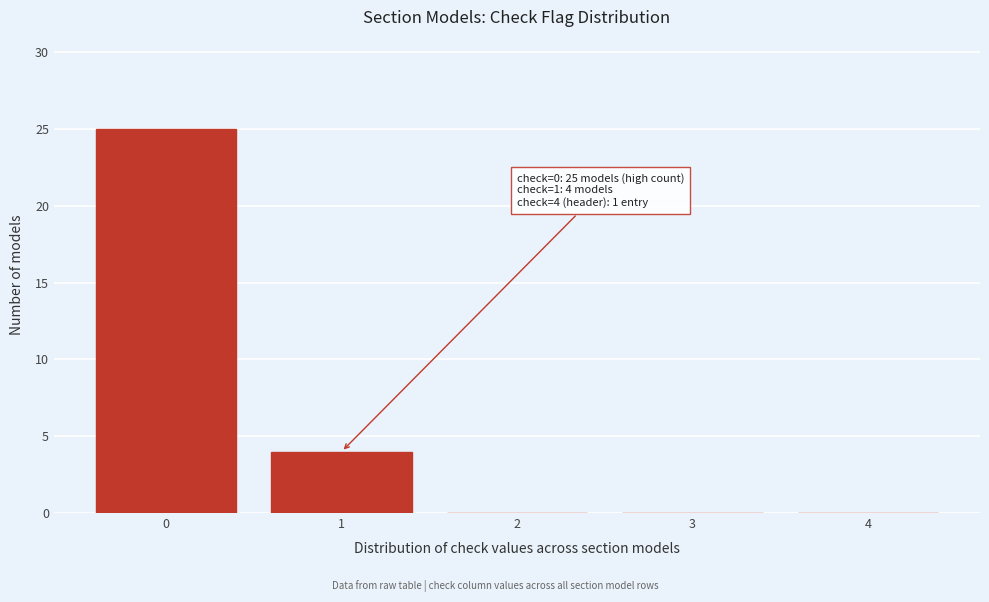

What is the maximum value shown in the chart?

25